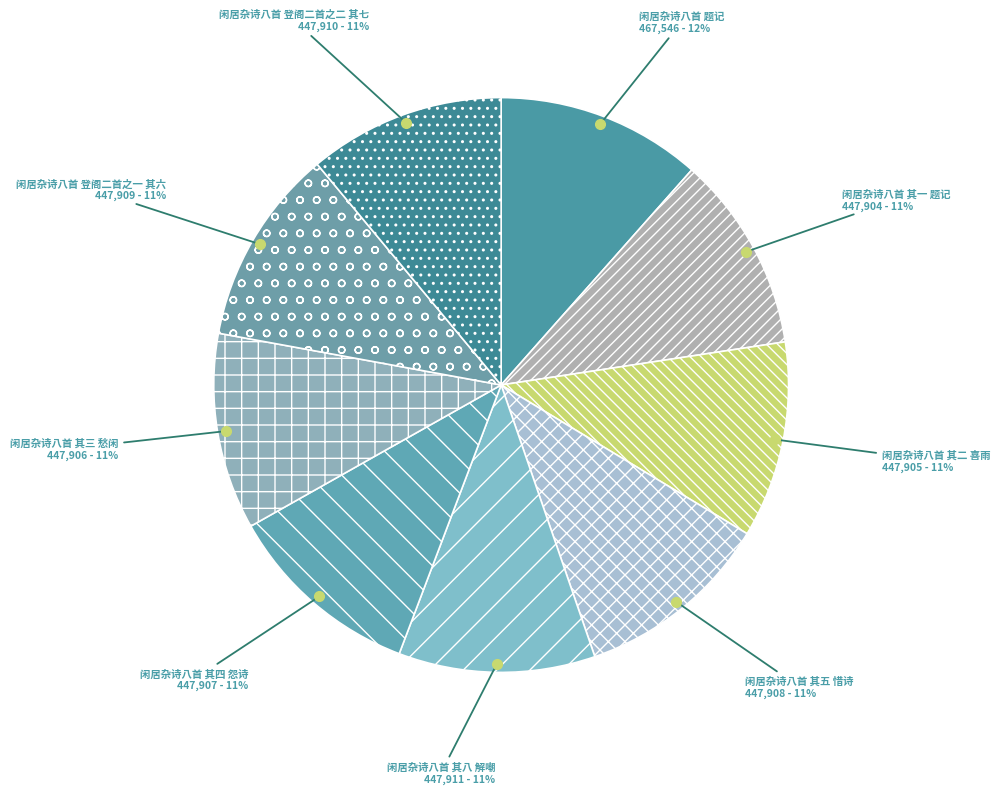

Does 闲居杂诗八首 其八 解嘲 represent more than half of the total?

No